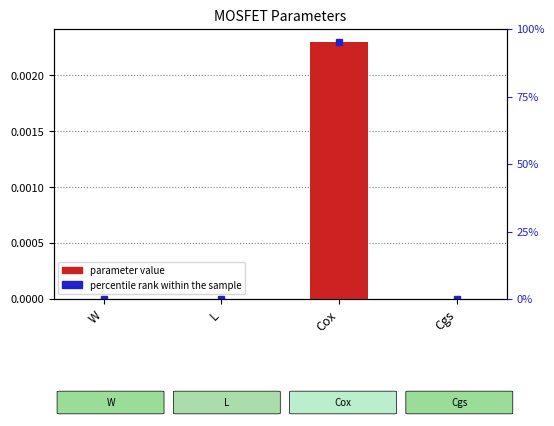

Which has a higher value, Cox or Cgs?

Cox